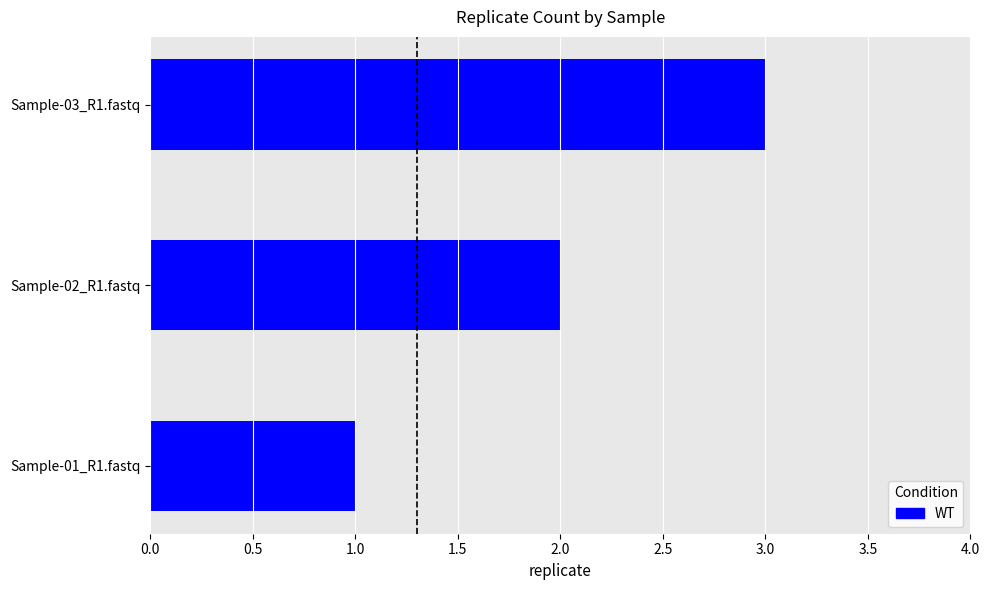

The chart shows a value of 3 at Sample-03_R1.fastq. True or false?

True